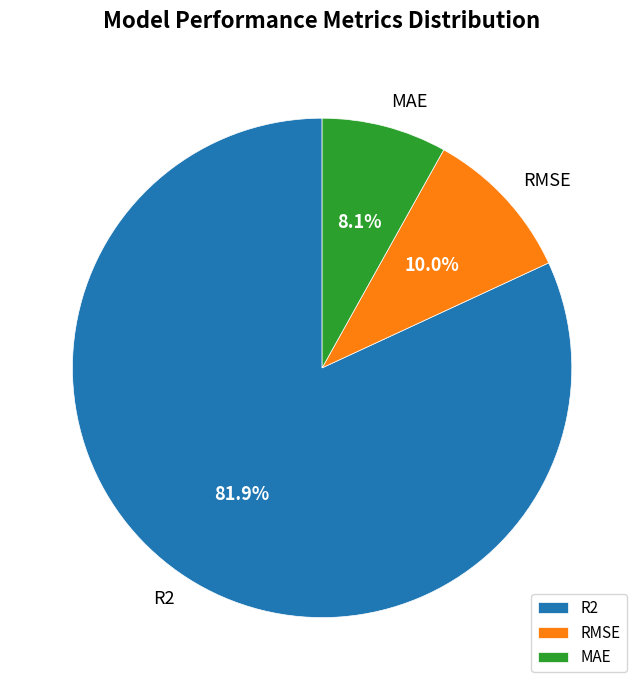

What is the largest slice in the pie chart?

R2